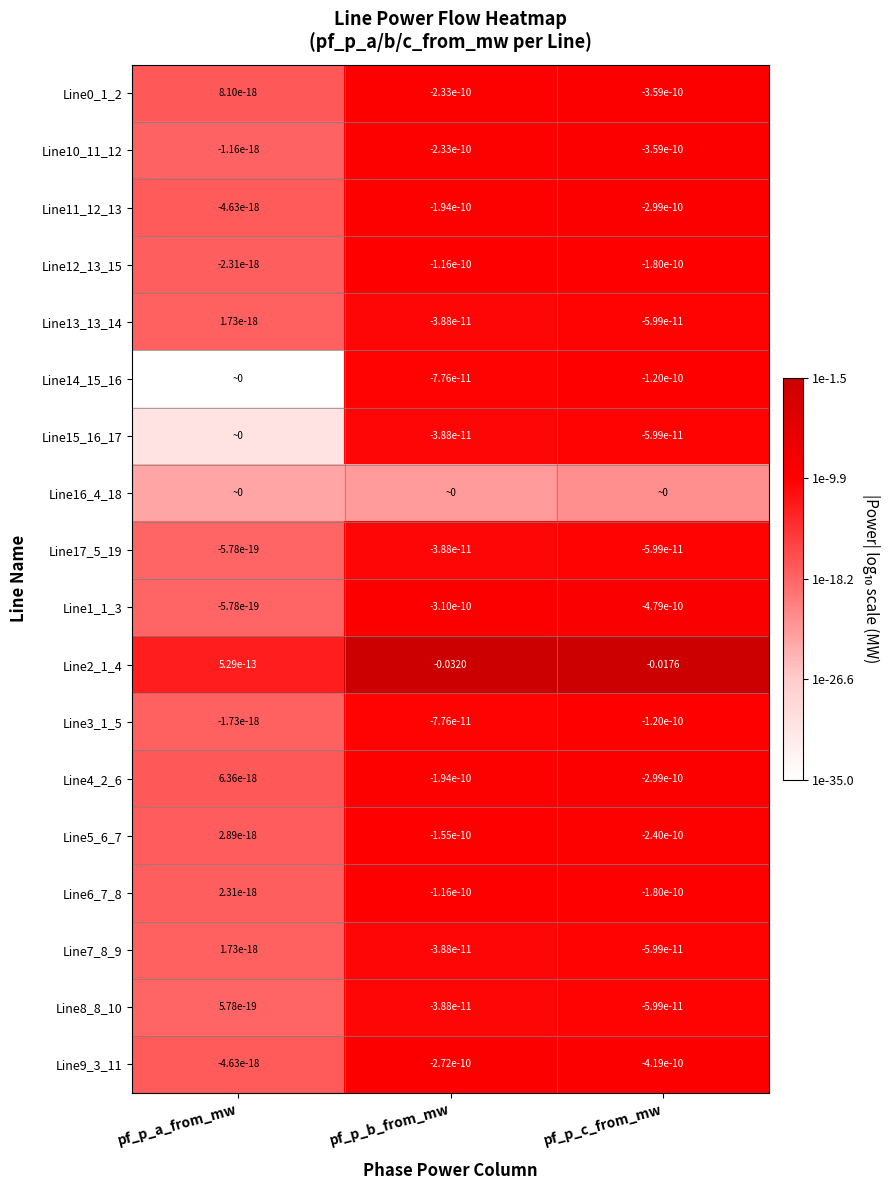

Rank the categories by Line9_3_11 value from lowest to highest.

pf_p_c_from_mw, pf_p_b_from_mw, pf_p_a_from_mw